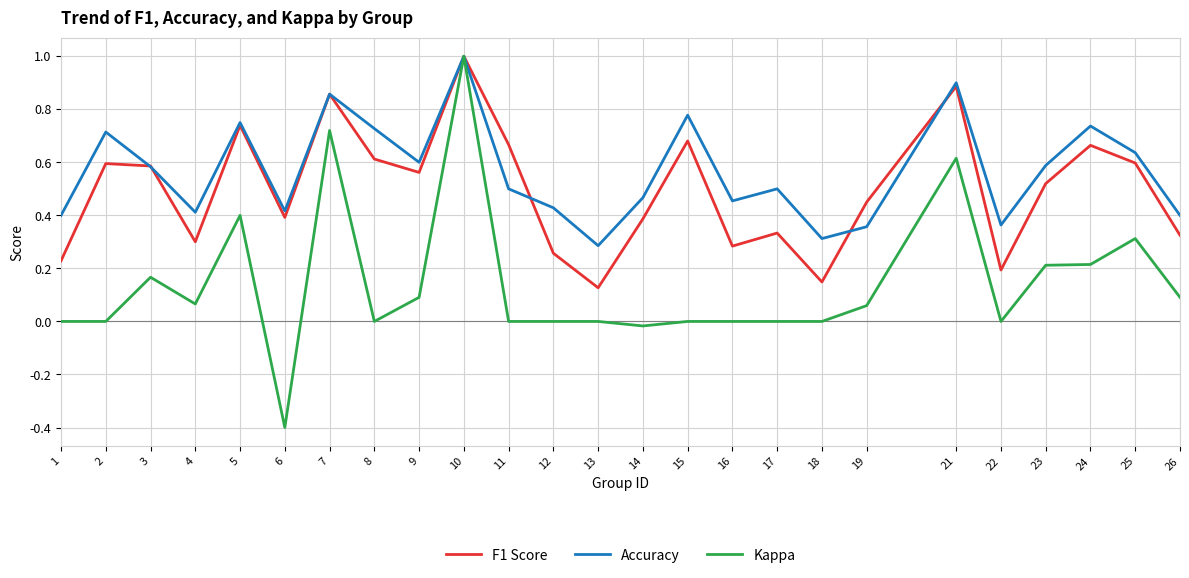

What is the highest value of the Accuracy series?

1.0